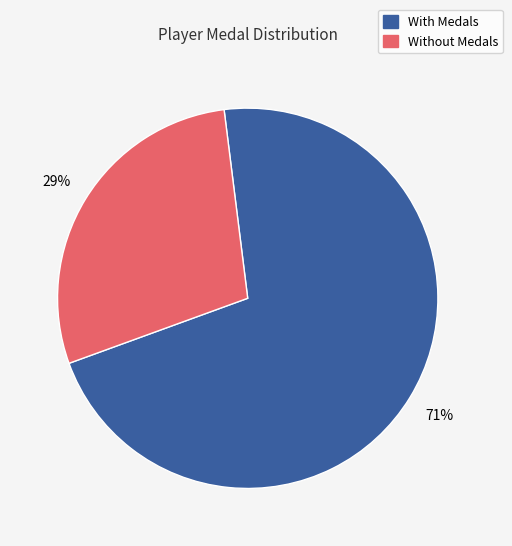

Is there a majority slice in this chart?

Yes